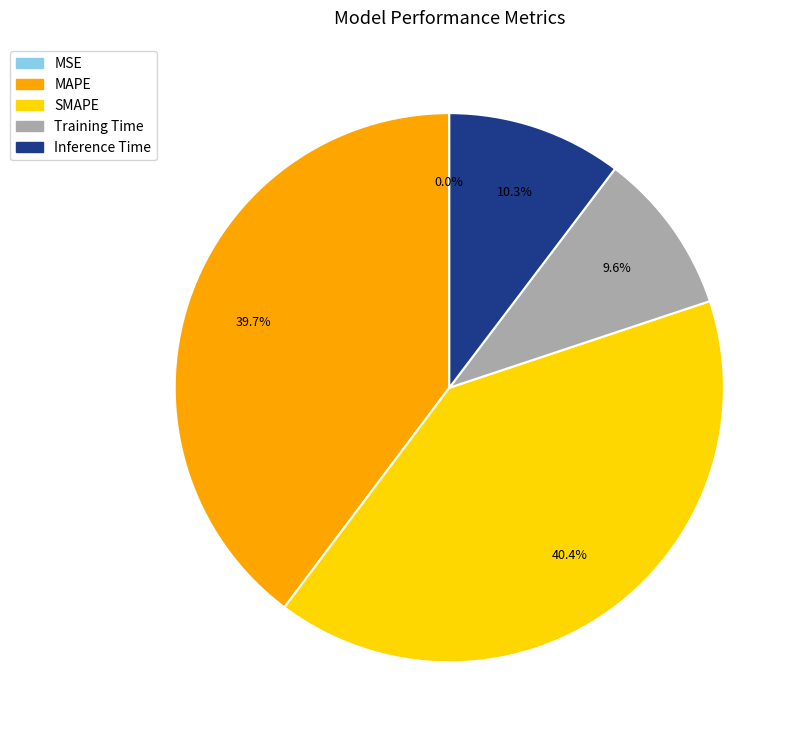

To the nearest percent, what is the difference between the largest and smallest slice percentages?

40%